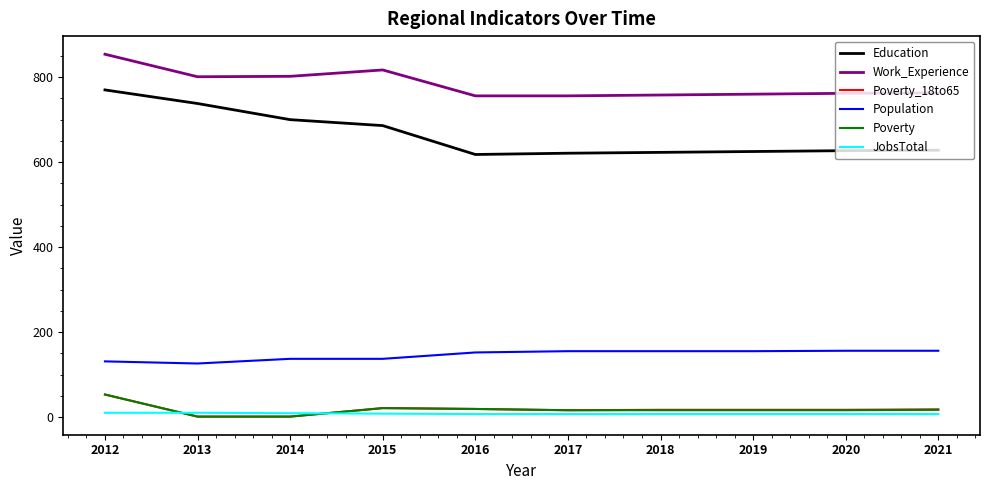

True or false: Work_Experience has a value of 589 at 2012.

False